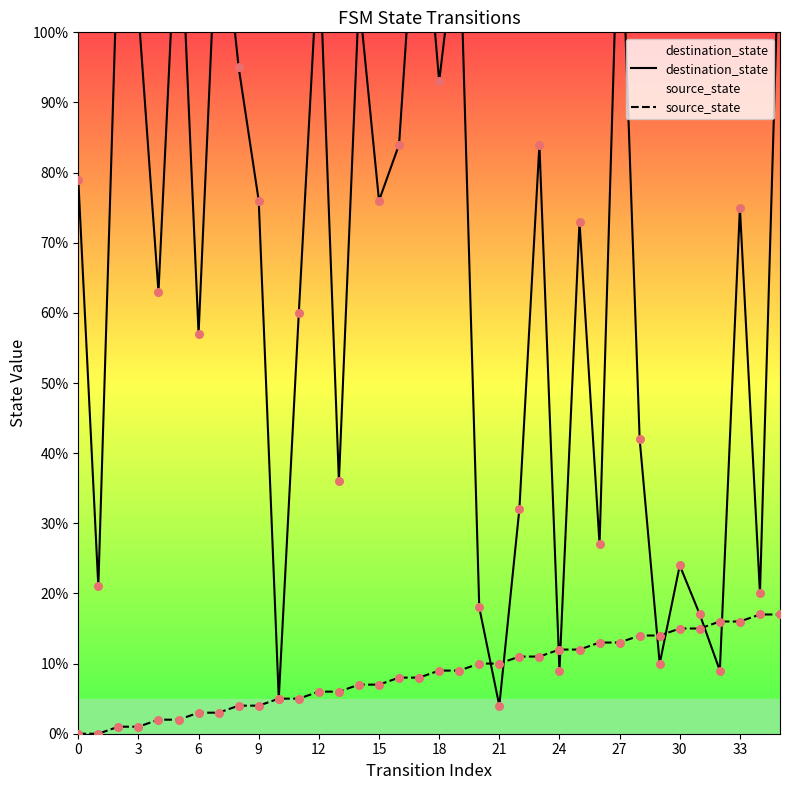

At which category is the sum across all series the highest?

27